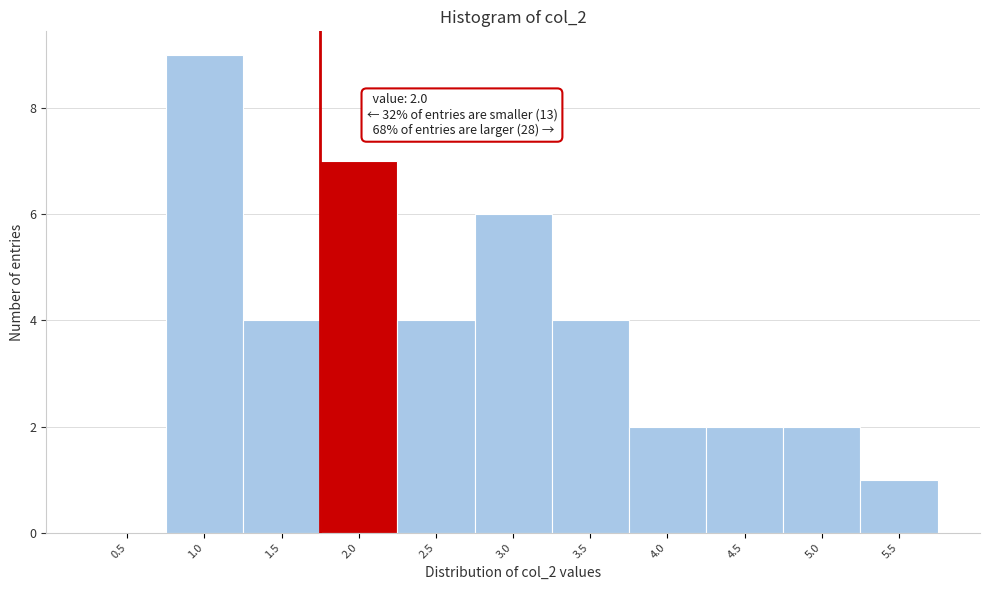

Reading left to right, list all the values displayed in this chart.

0.5=0	1.0=9	1.5=4	2.0=7	2.5=4	3.0=6	3.5=4	4.0=2	4.5=2	5.0=2	5.5=1